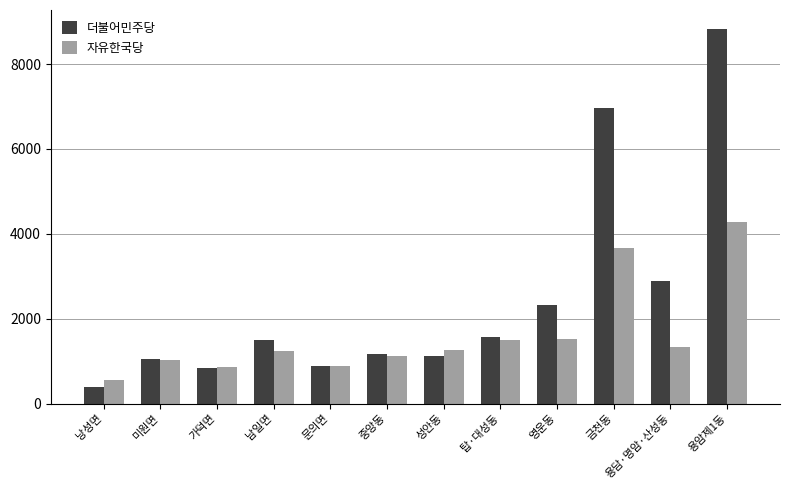

The 더불어민주당 series shows 1764 at 금천동. True or false?

False